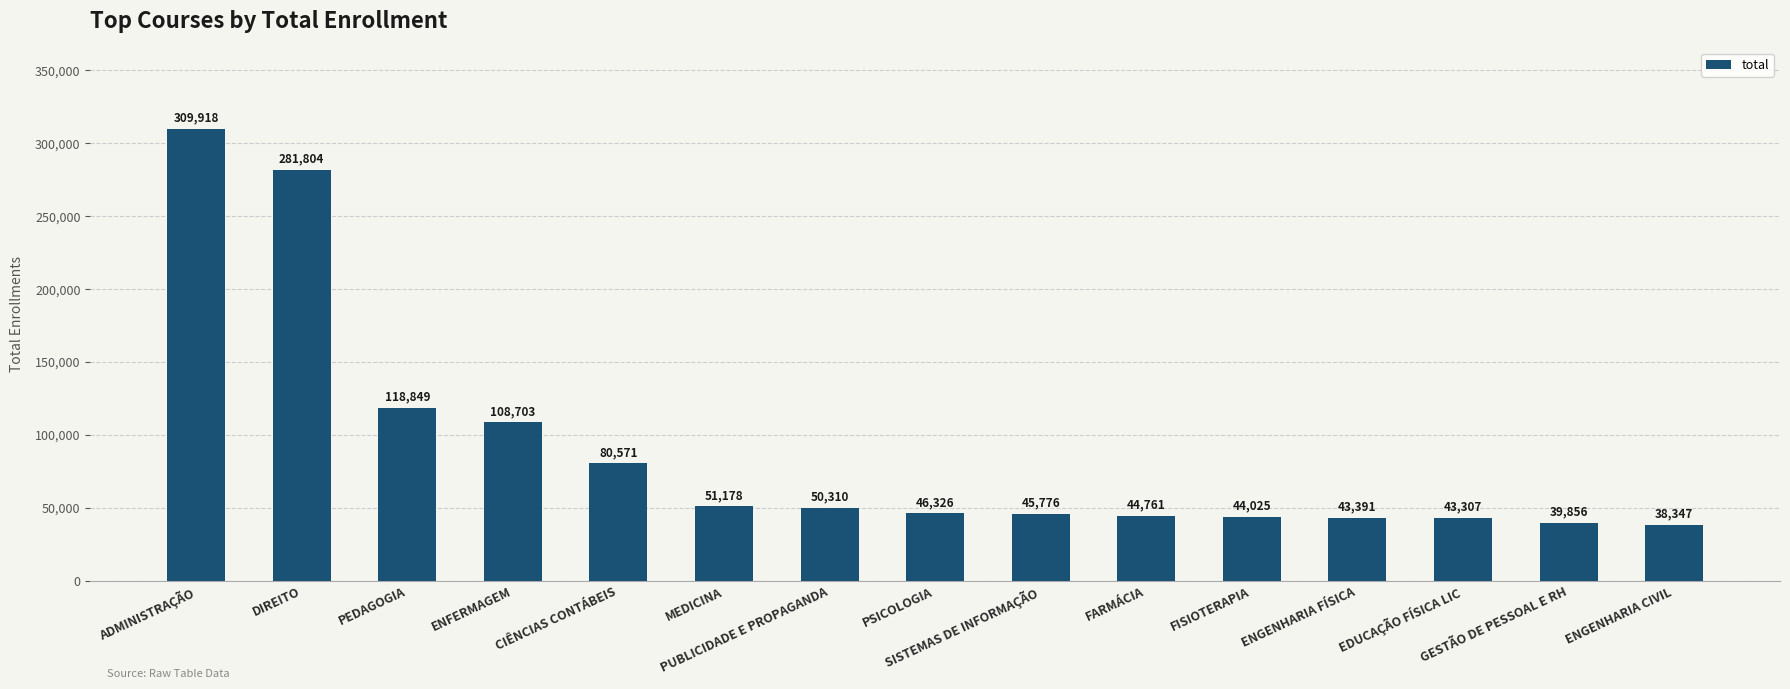

What is the ratio of the value at PUBLICIDADE E PROPAGANDA to the value at ENGENHARIA FÍSICA?

1.2